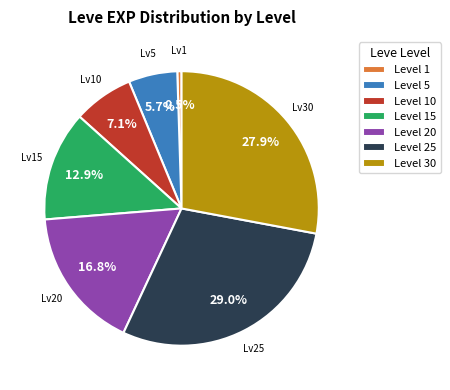

What is the largest slice in the pie chart?

Level 25